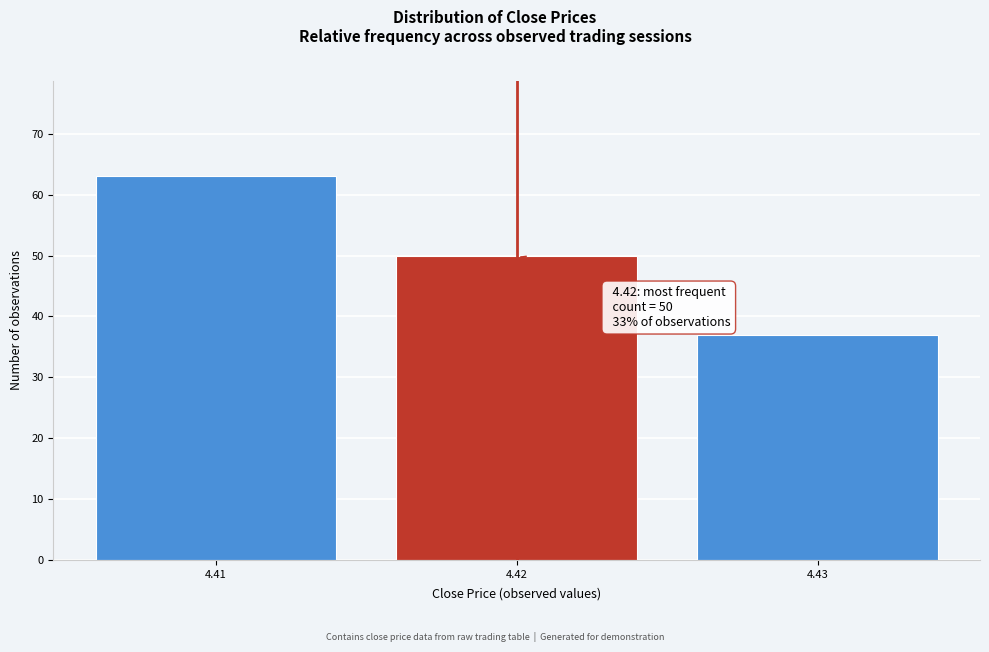

Reading right to left, transcribe all the data shown in this chart.

37	50	63